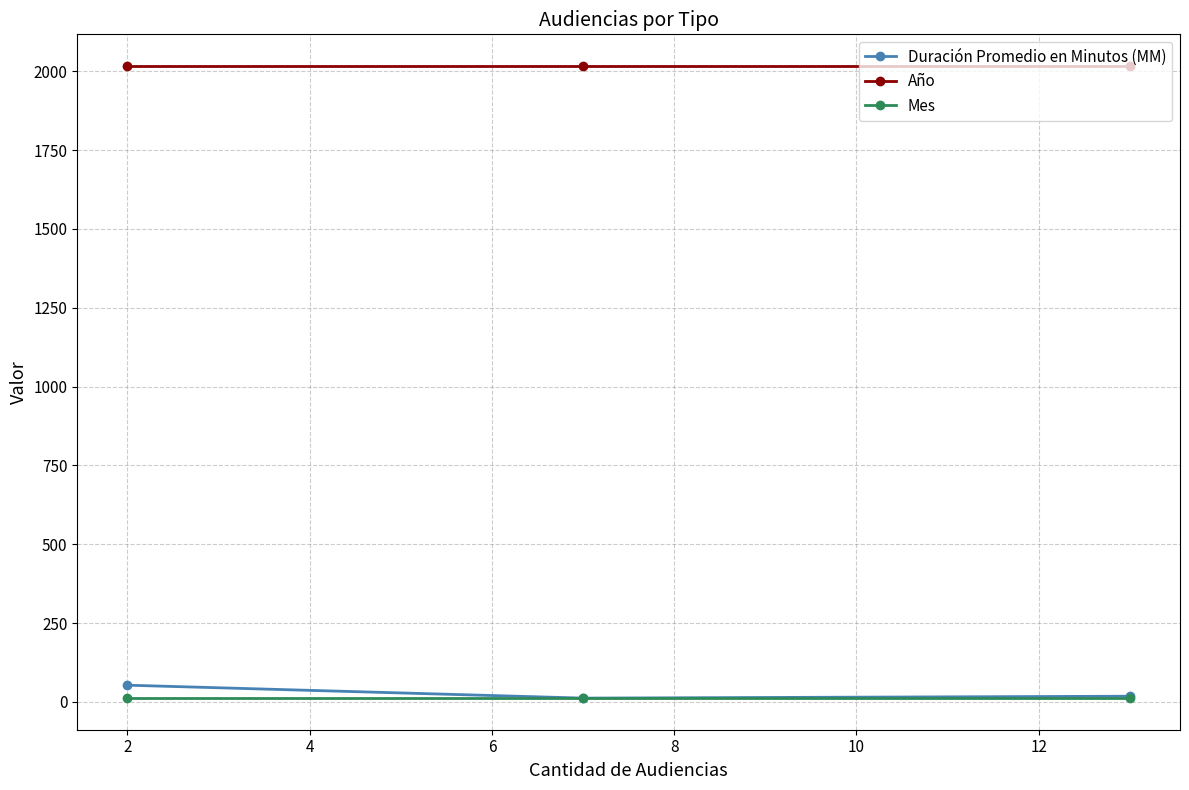

At how many categories does at least one series exceed 1359?

3